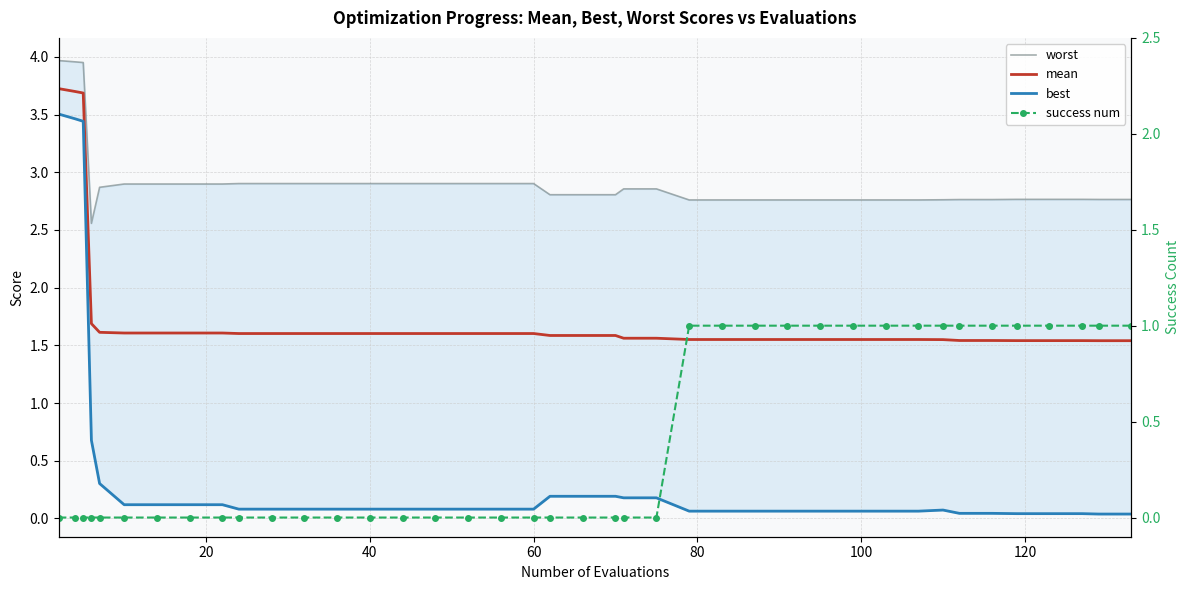

Which series has the largest total across all categories?

worst